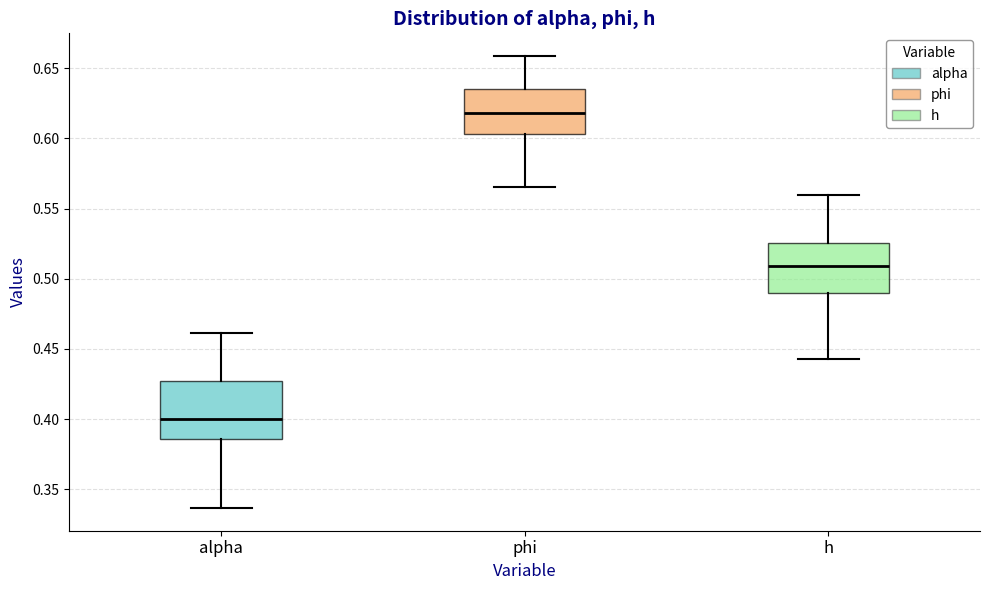

Which box has the highest median line?

phi